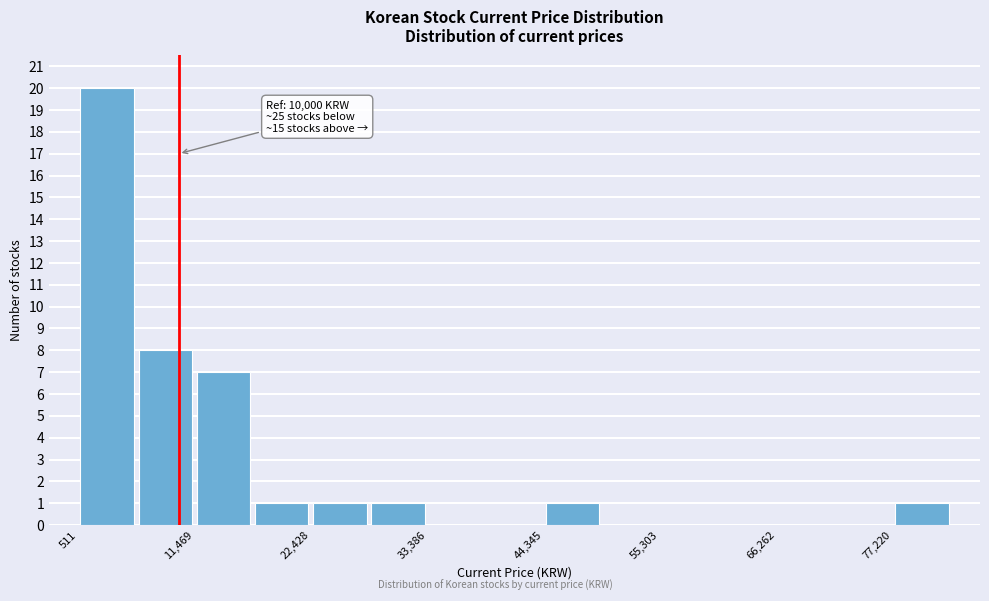

Around what value on the x-axis is the tallest bar? Give the approximate position of its centre, as read against the axis.

4000